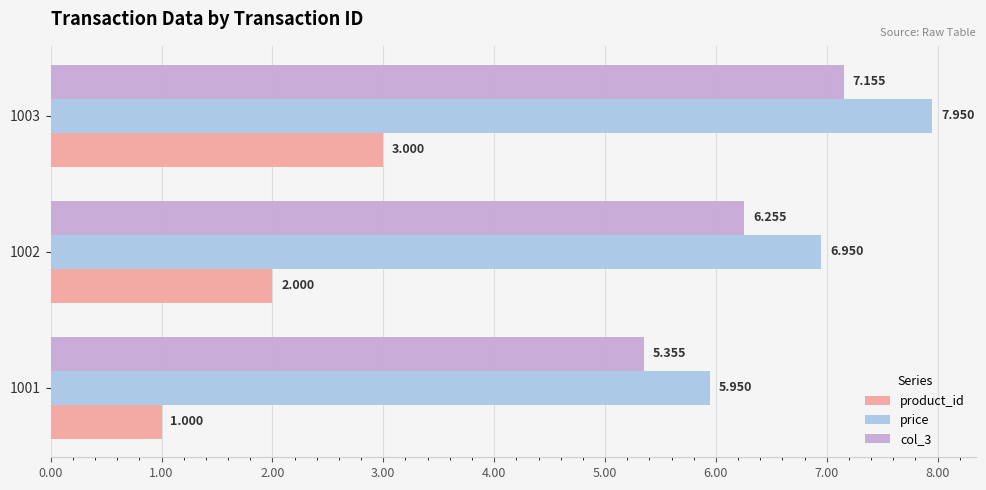

Which series has the largest total across all categories?

price